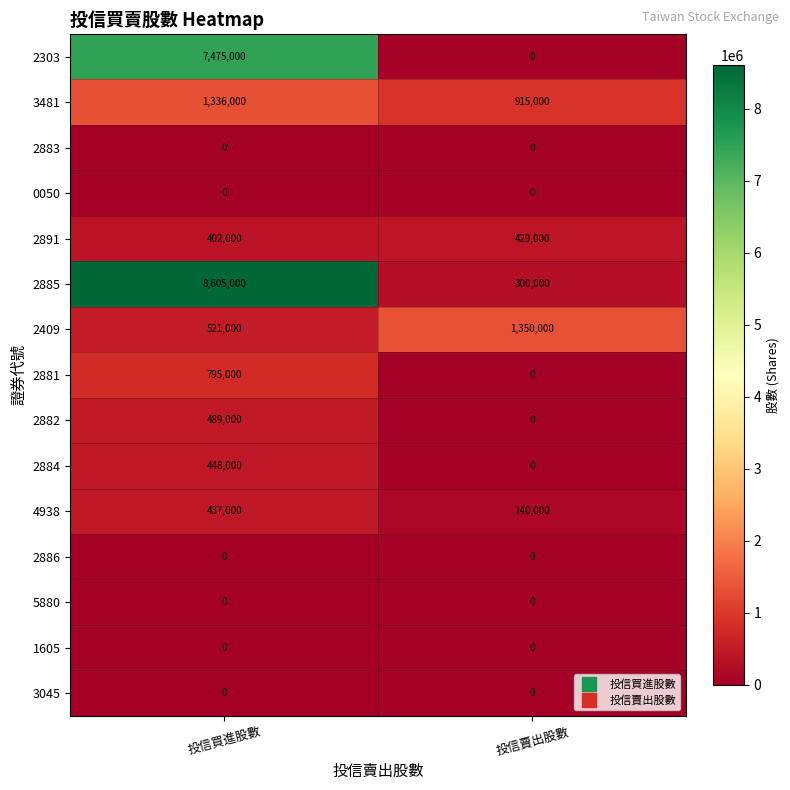

Reading left to right, what are all the values shown in this chart?

2303: 7475000	0
3481: 1336000	915000
2883: 0	0
0050: 0	0
2891: 402000	429000
2885: 8605000	300000
2409: 521000	1350000
2881: 795000	0
2882: 489000	0
2884: 448000	0
4938: 437000	140000
2886: 0	0
5880: 0	0
1605: 0	0
3045: 0	0